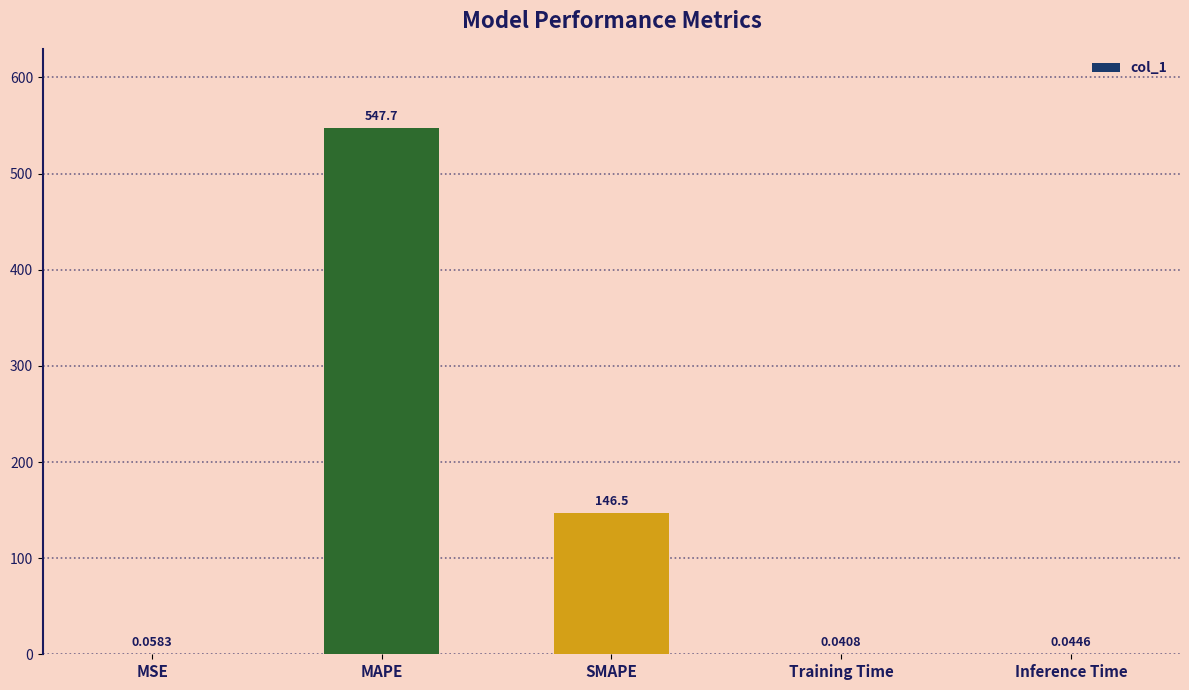

Where is the data nearest to the value 273?

SMAPE